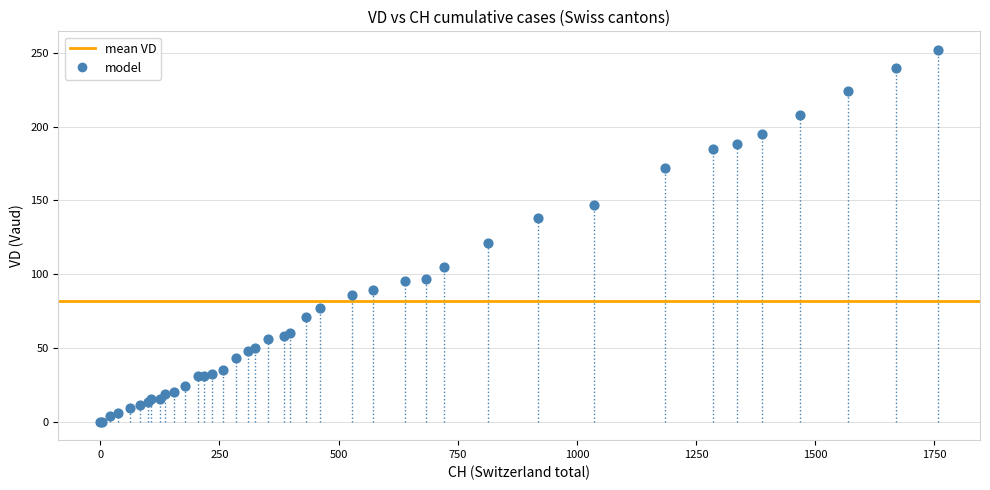

What Y value in the scatter plot is closest to 126?

121